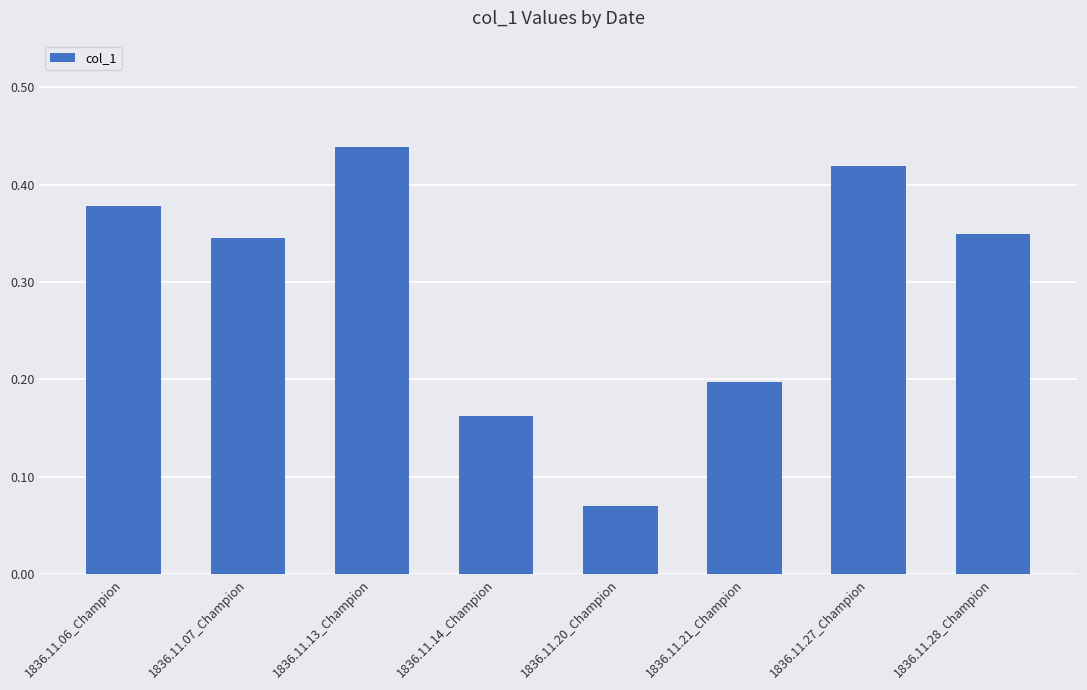

How many categories are shown in the chart?

8